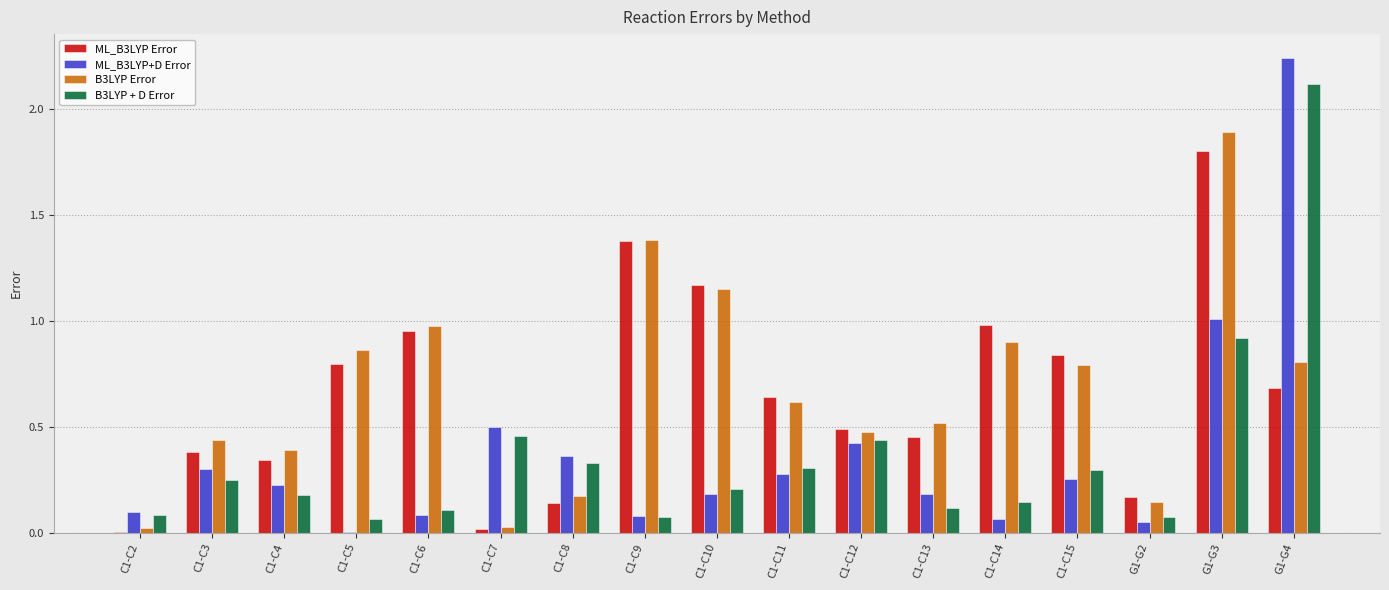

Is it true that B3LYP + D Error equals 0.1 at C1-C9?

True